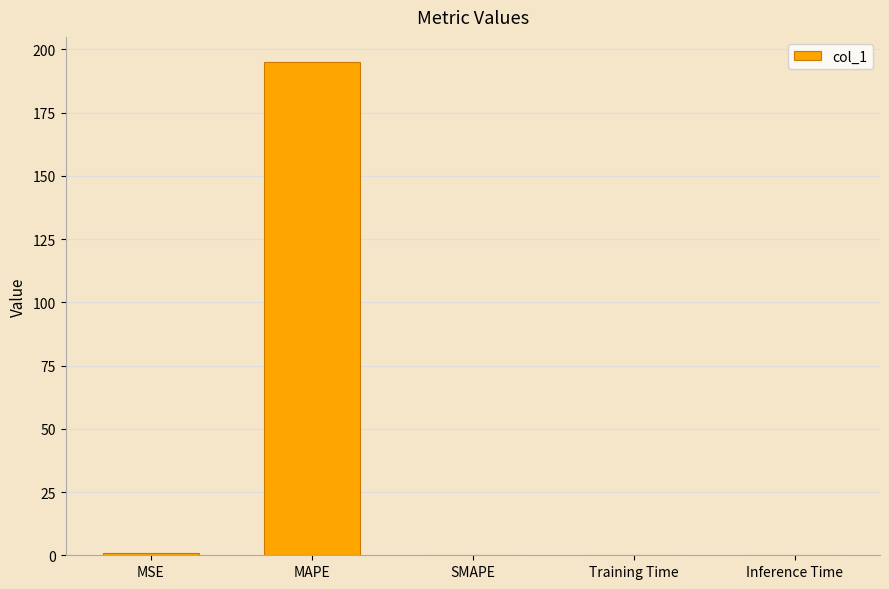

Are the bars grouped side by side (vs. stacked)?

No